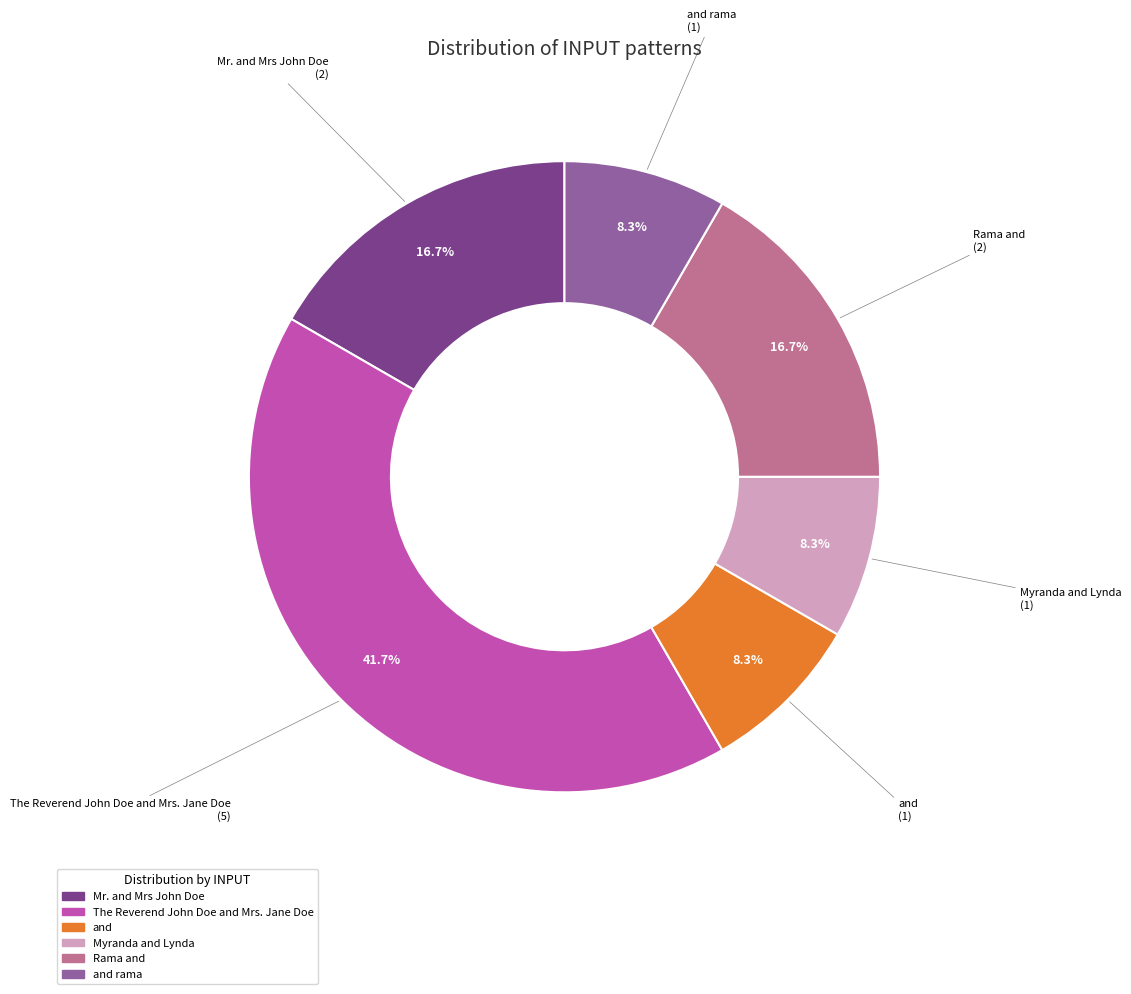

Is there a majority slice in this chart?

No